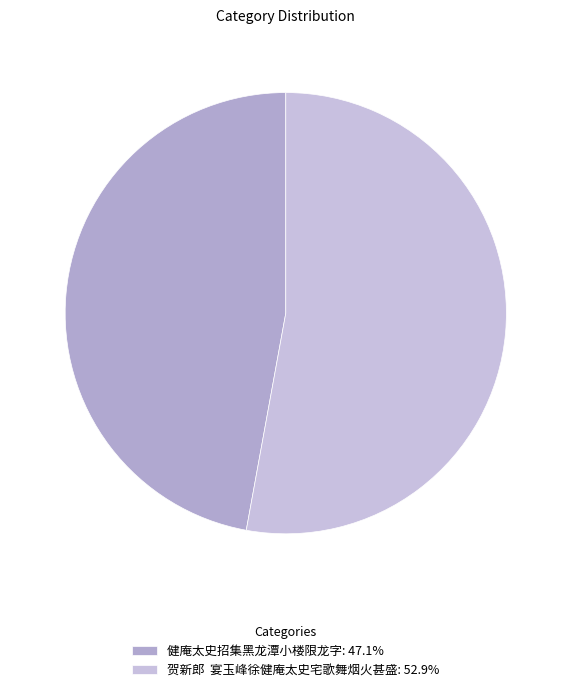

What is the largest slice in the pie chart?

贺新郎  宴玉峰徐健庵太史宅歌舞烟火甚盛